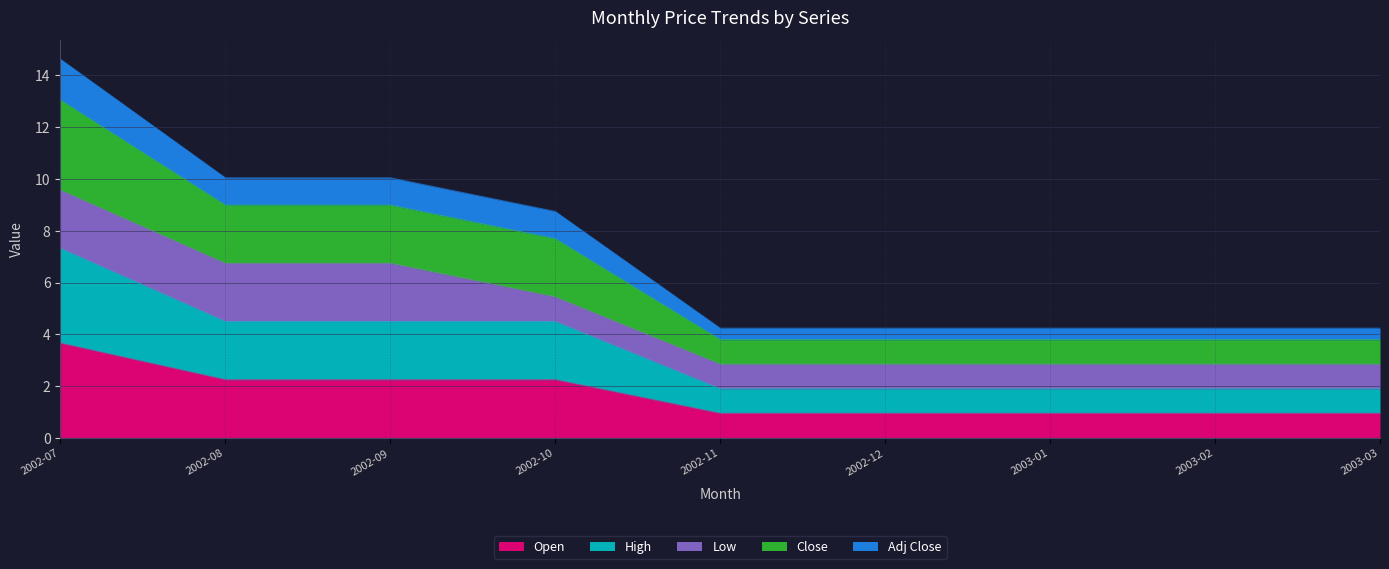

True or false: Open has more than 2 interior local peaks.

False